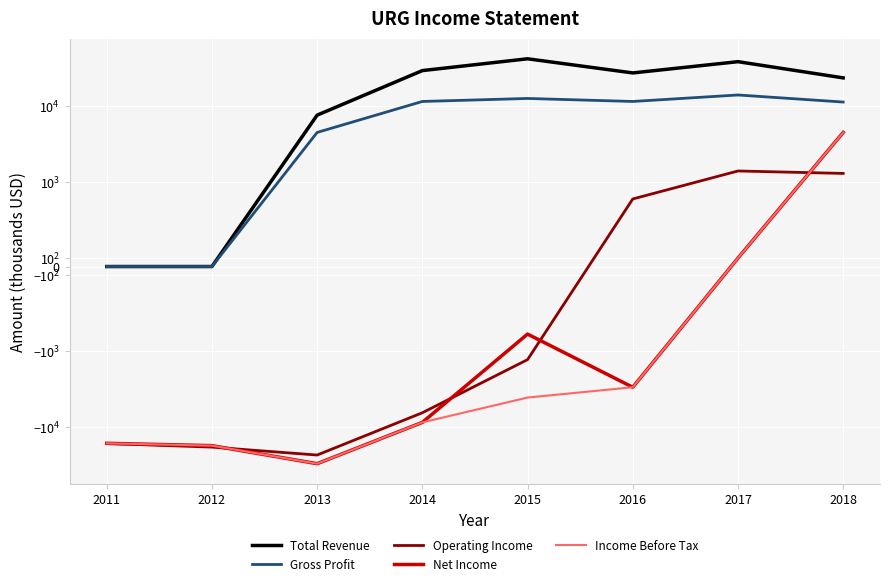

At which category does Income Before Tax reach its first local valley?

2013